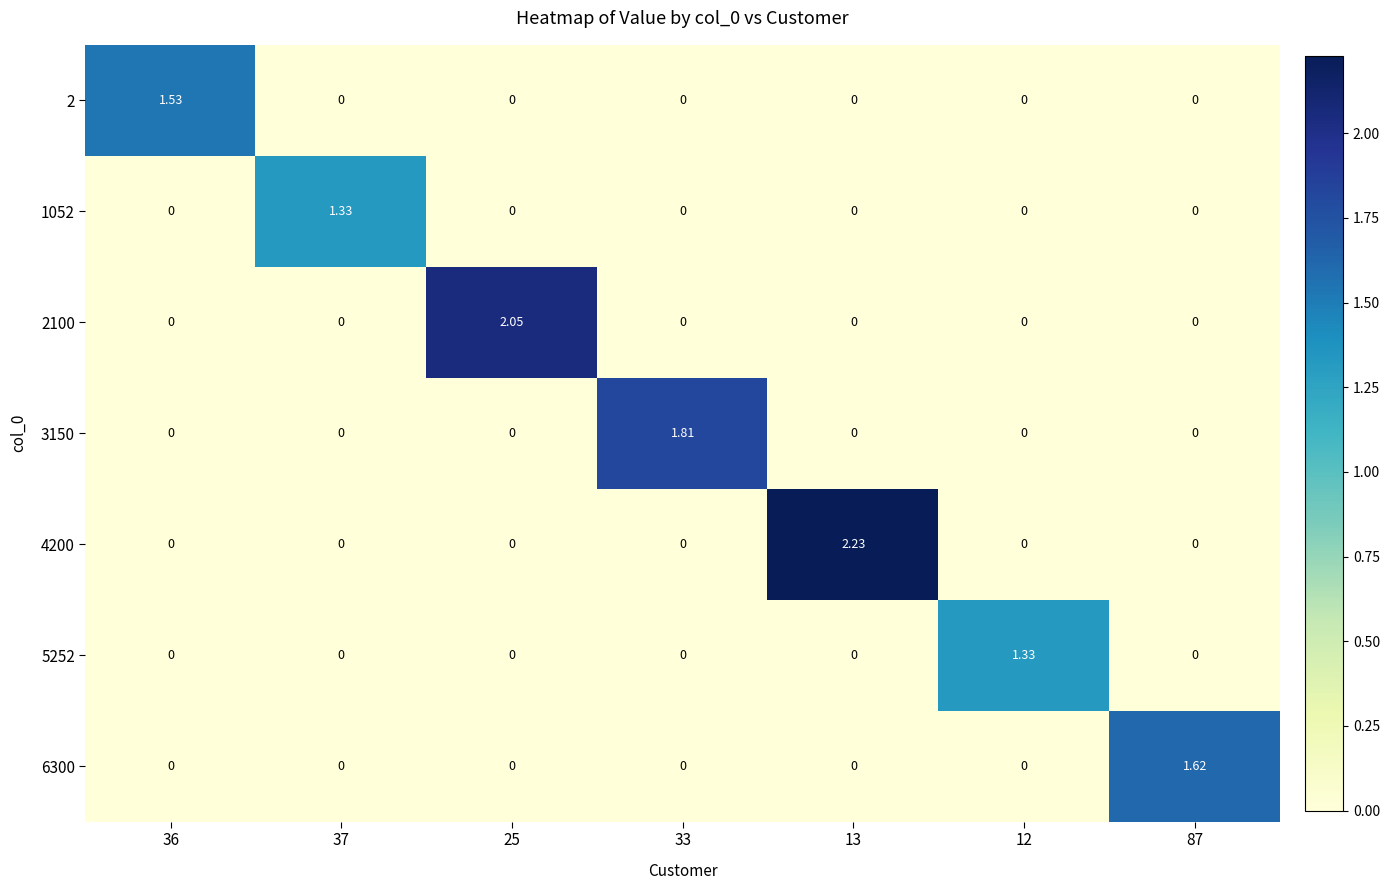

Is the value of 2 at 25 greater than the value of 2100 at 25?

No